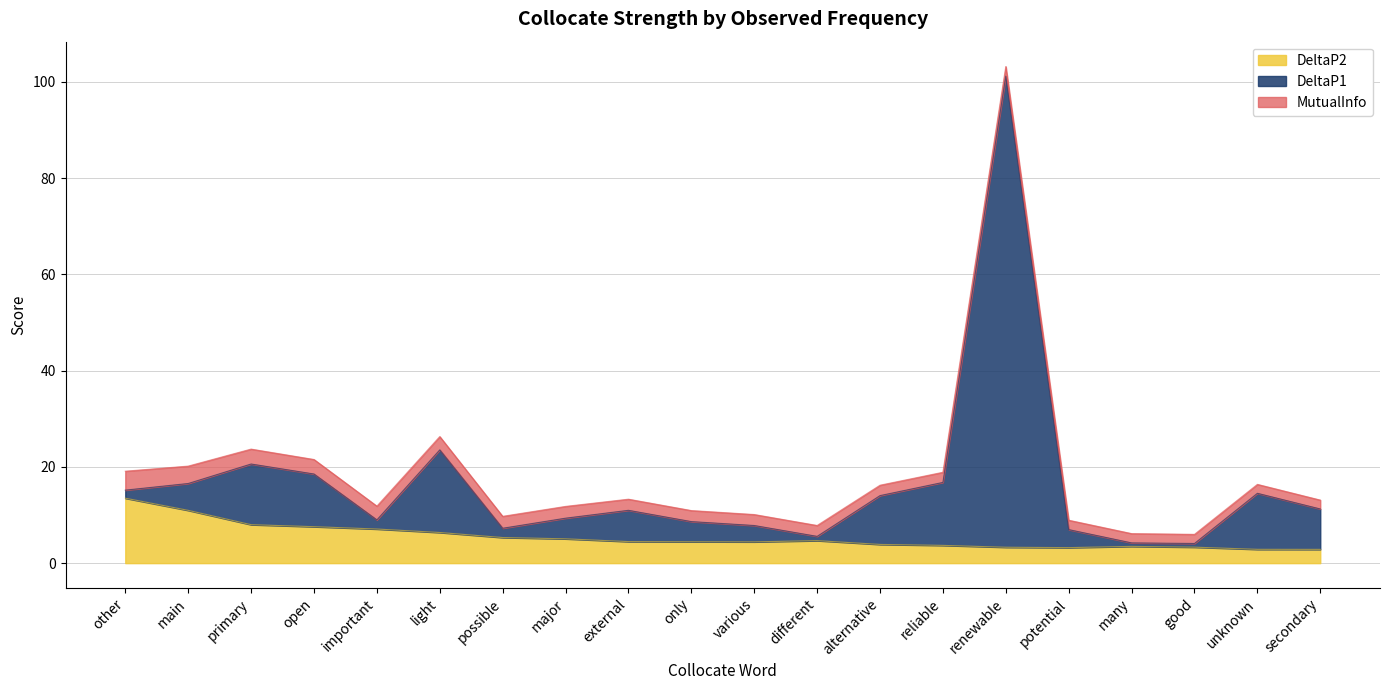

Is it true that DeltaP2 equals 3.7 at reliable?

True